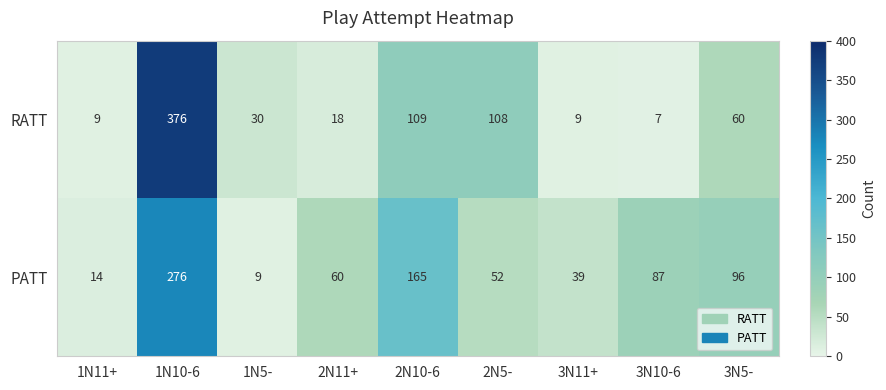

What is the sum of all RATT values?

726